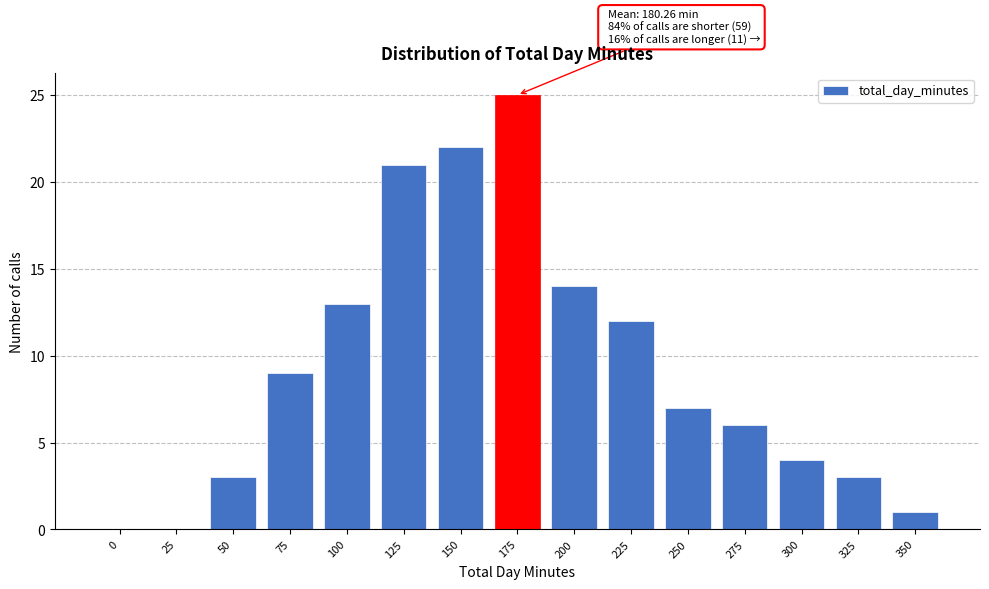

Reading left to right, what are all the values shown in this chart?

0=0	25=0	50=3	75=9	100=13	125=21	150=22	175=25	200=14	225=12	250=7	275=6	300=4	325=3	350=1